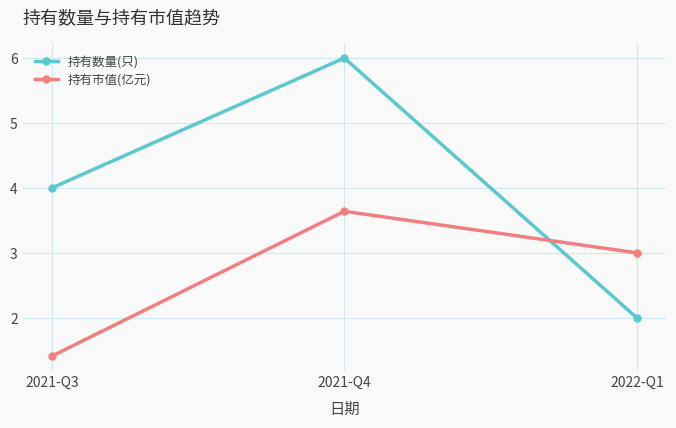

Read the 持有市值(亿元) value at 2022-Q1.

3.0